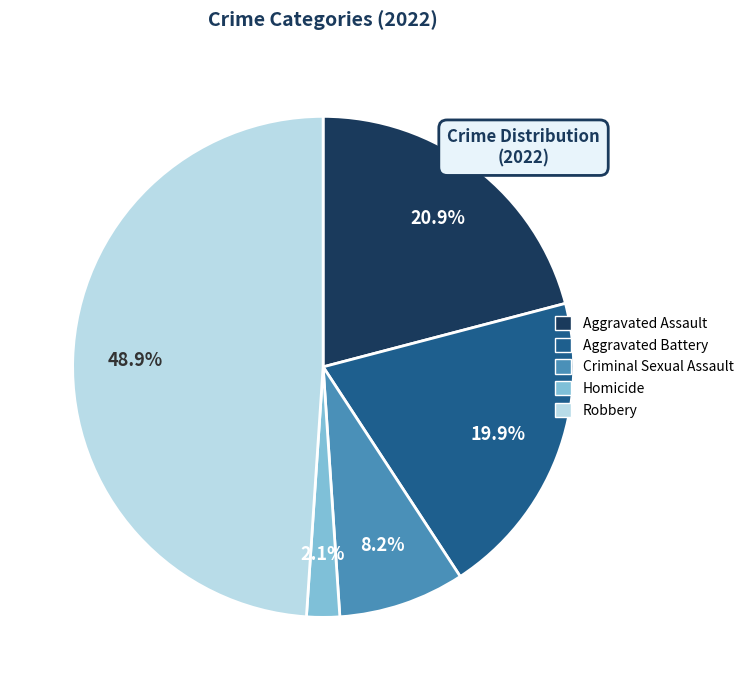

What is the largest slice in the pie chart?

Robbery